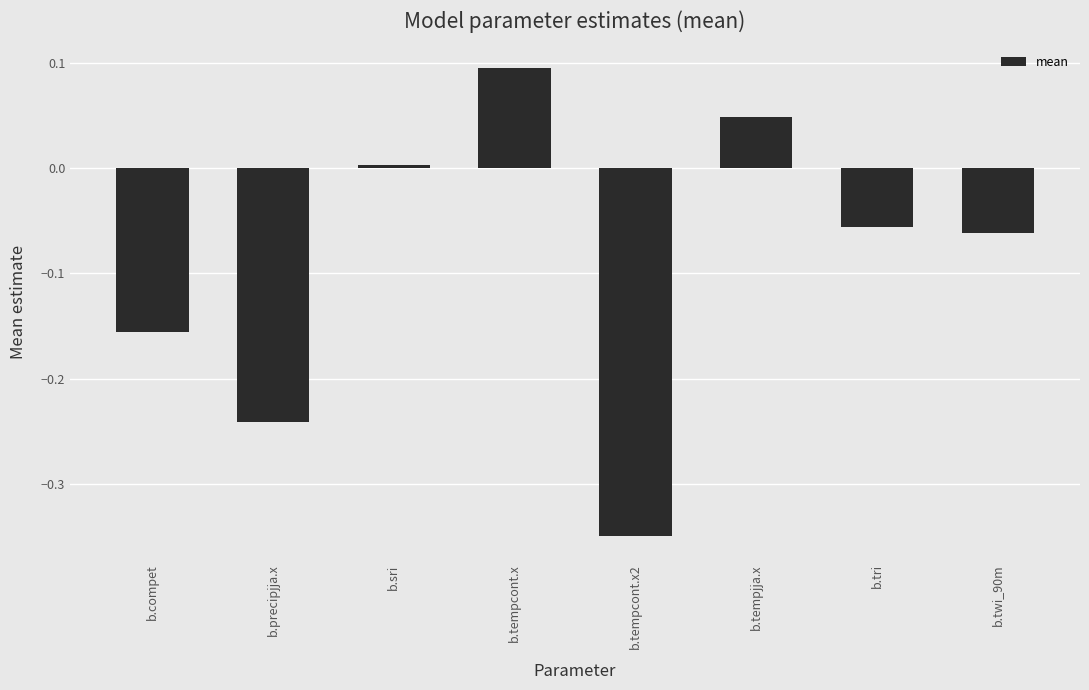

What is the sum of all values?

-0.7